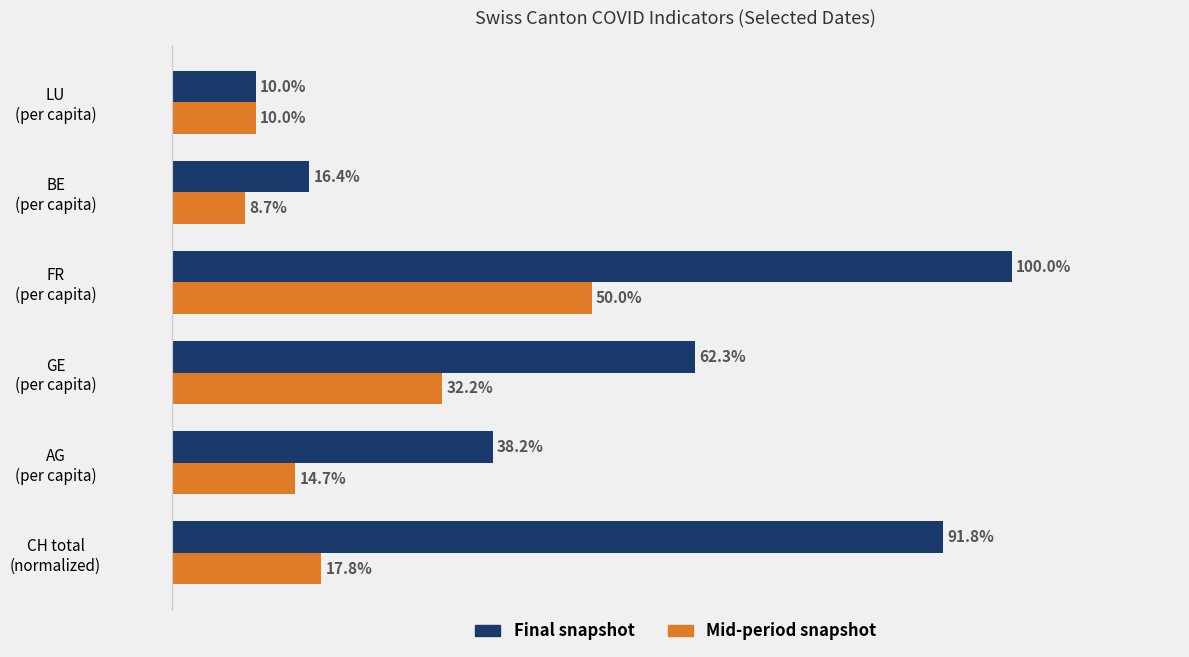

Which series has the largest total across all categories?

Final snapshot